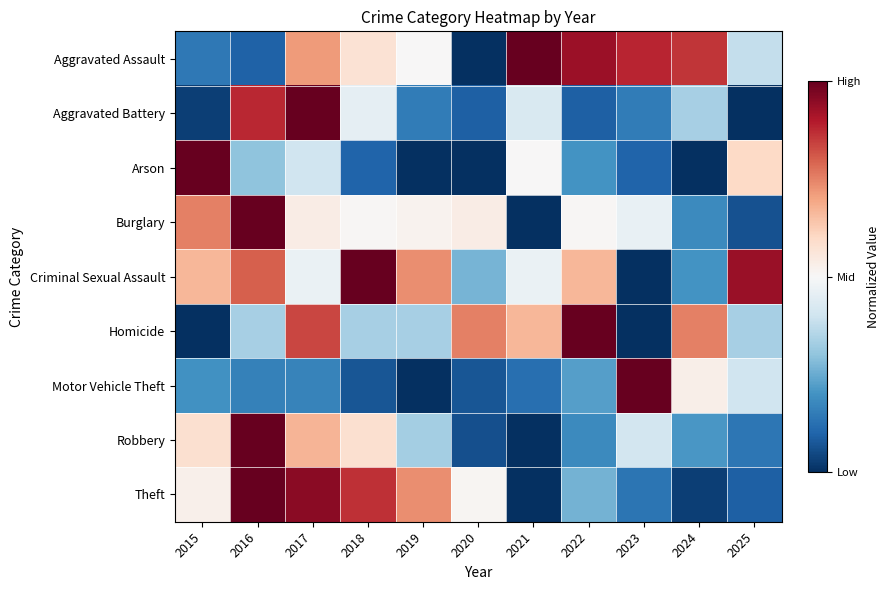

At 2017, list the series in order from largest to smallest.

Aggravated Battery, Theft, Homicide, Aggravated Assault, Robbery, Burglary, Criminal Sexual Assault, Arson, Motor Vehicle Theft